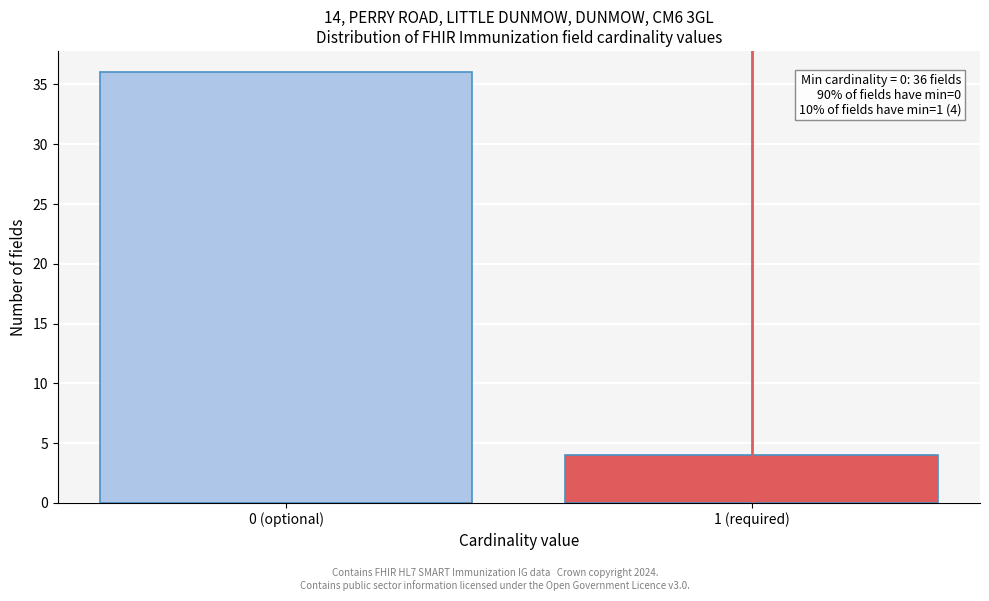

Reading left to right, list all the values displayed in this chart.

36	4